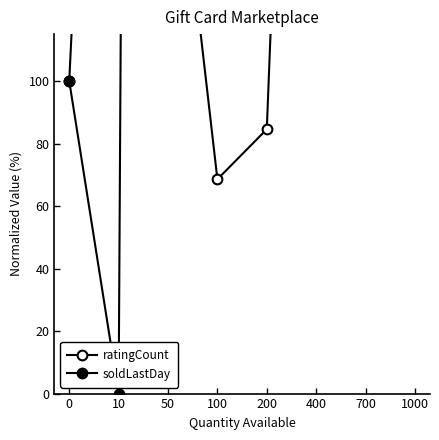

How many data points does each series have?

8